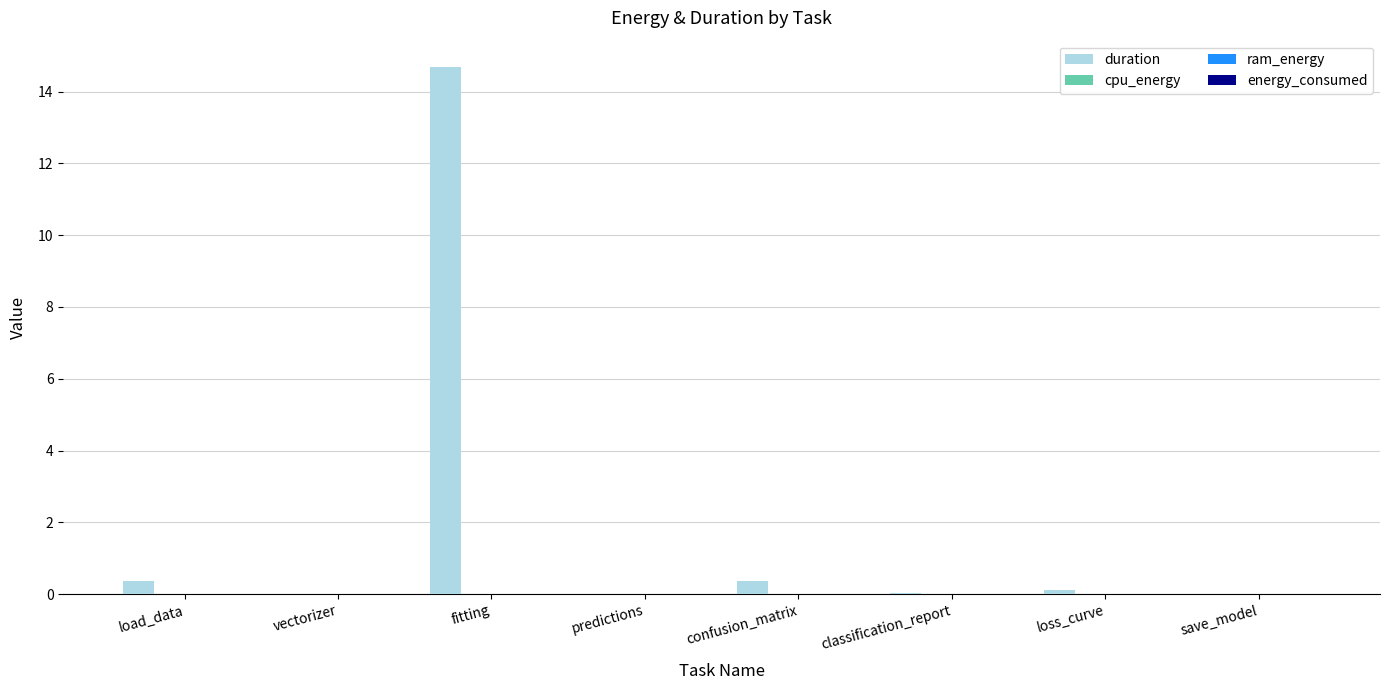

Which series has the largest total across all categories?

duration